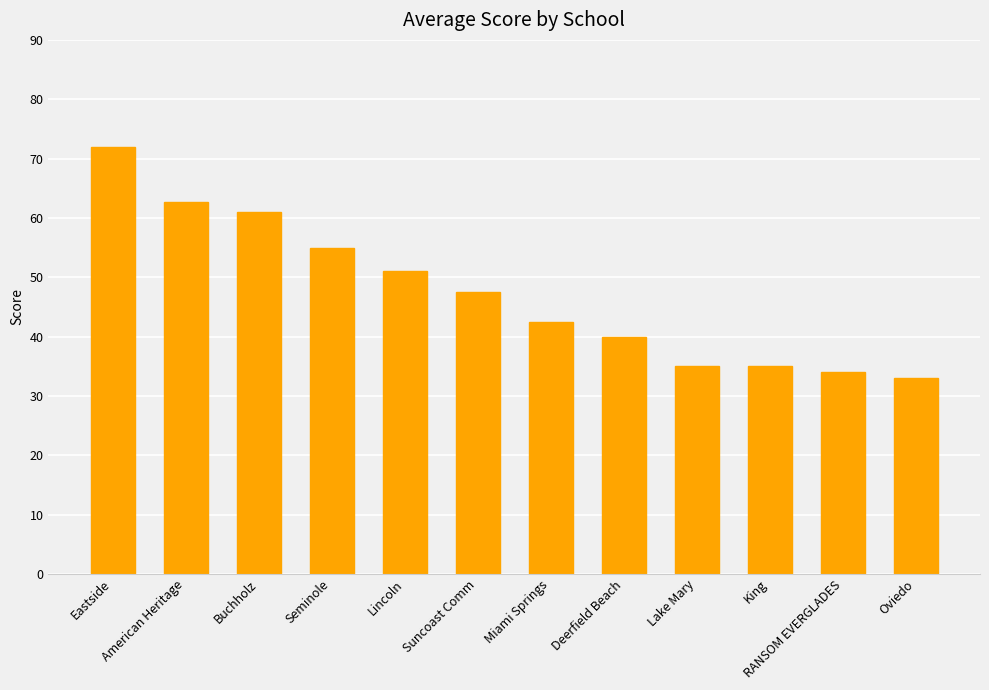

True or false: the data shows 34.0 at RANSOM EVERGLADES.

True